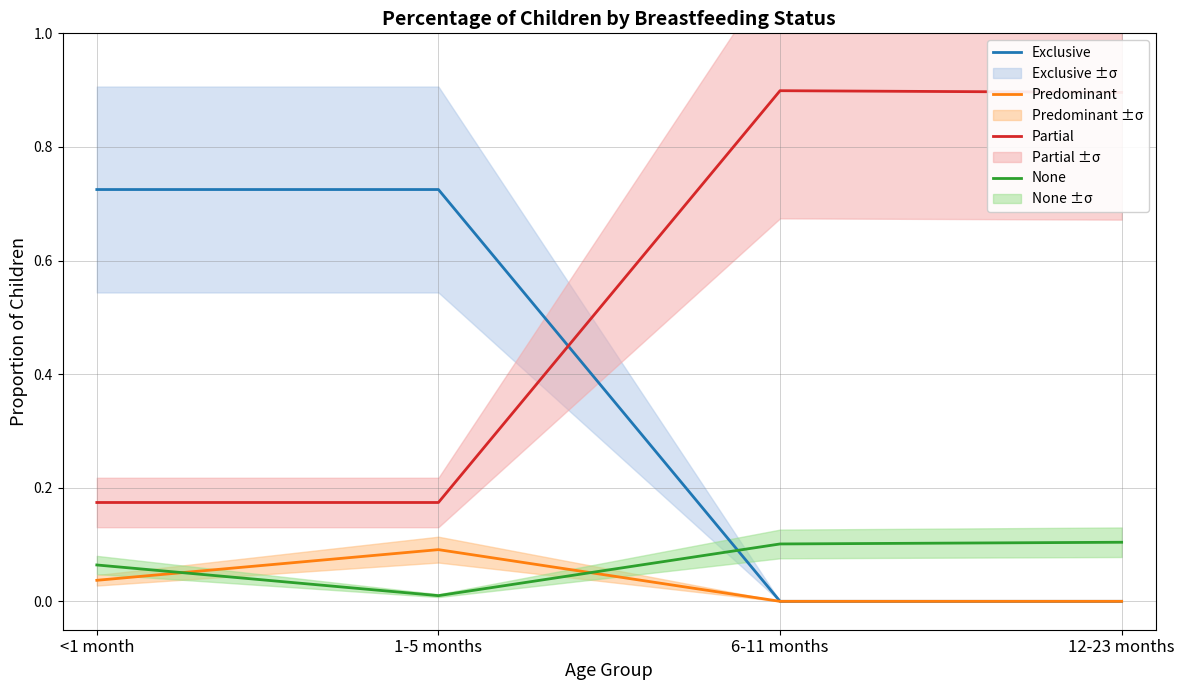

Reading left to right, what are all the values shown in this chart?

Exclusive: <1 month=0.7	1-5 months=0.7	6-11 months=0.0	12-23 months=0.0
Predominant: <1 month=0.0	1-5 months=0.1	6-11 months=0.0	12-23 months=0.0
Partial: <1 month=0.2	1-5 months=0.2	6-11 months=0.9	12-23 months=0.9
None: <1 month=0.1	1-5 months=0.0	6-11 months=0.1	12-23 months=0.1